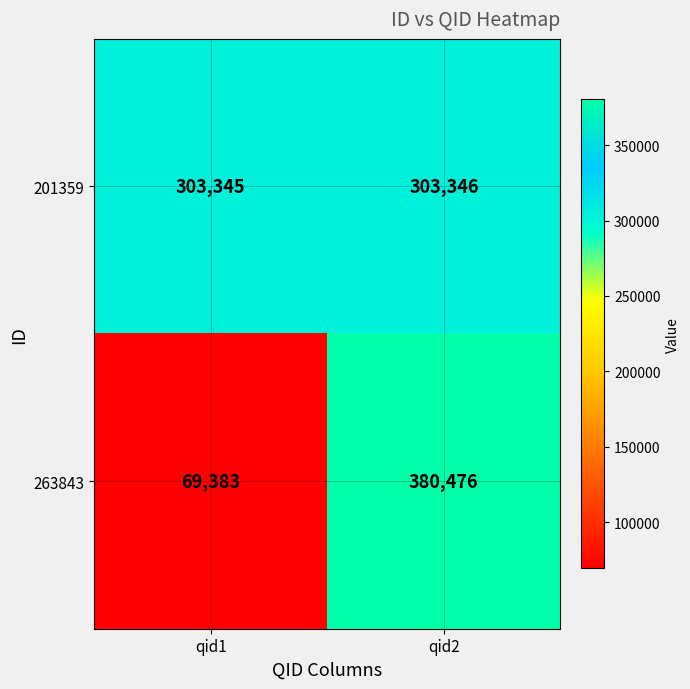

Rank the series by their maximum value, from lowest to highest.

201359, 263843